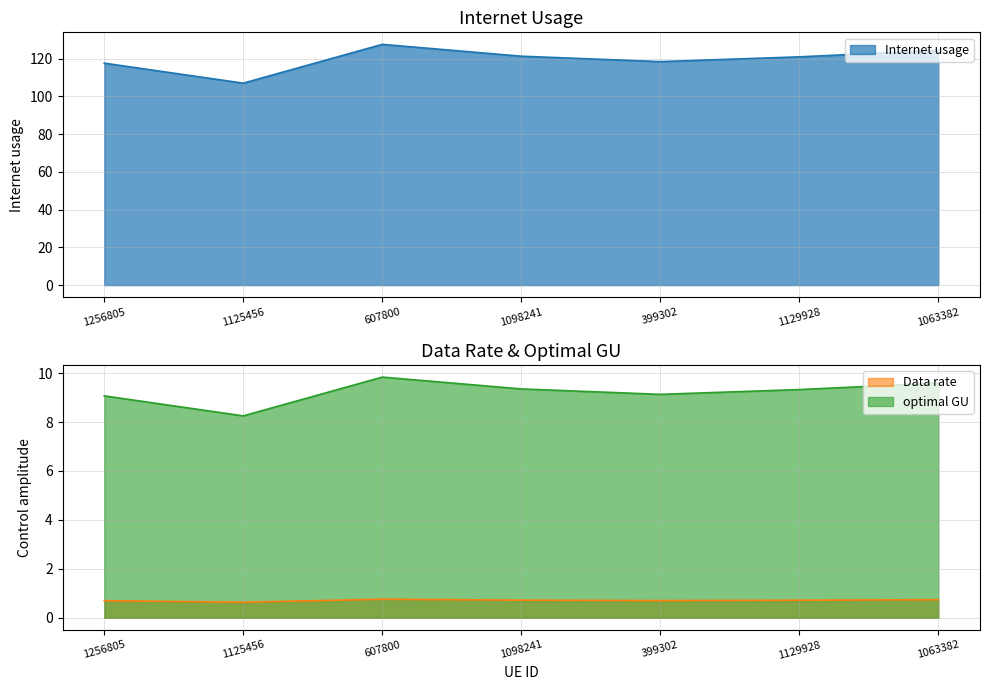

True or false: Internet usage has more than 1 points higher than both neighbors.

False